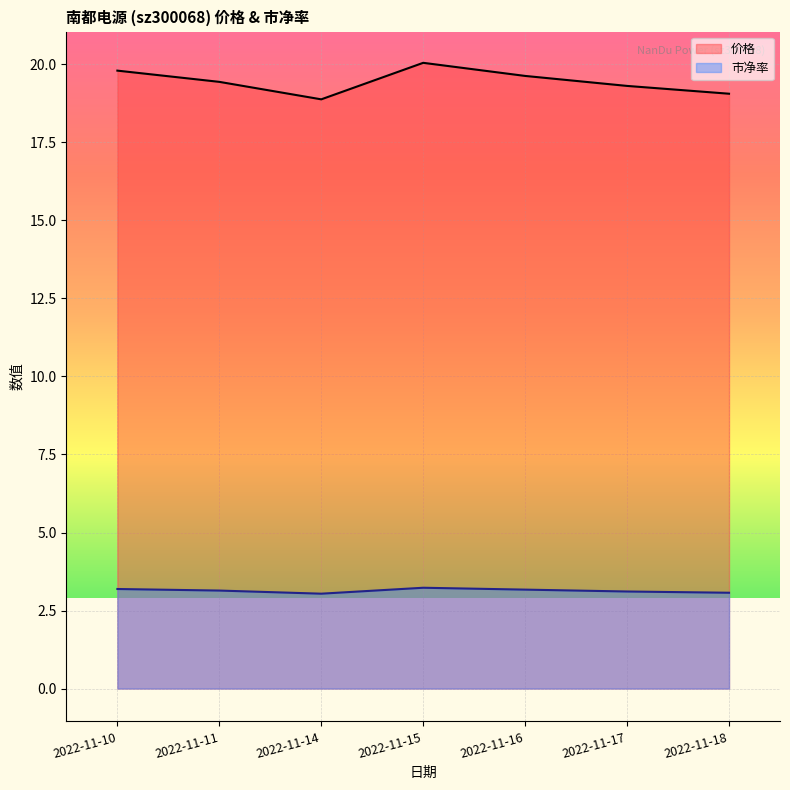

What is the total value across all series at 2022-11-18?

22.1